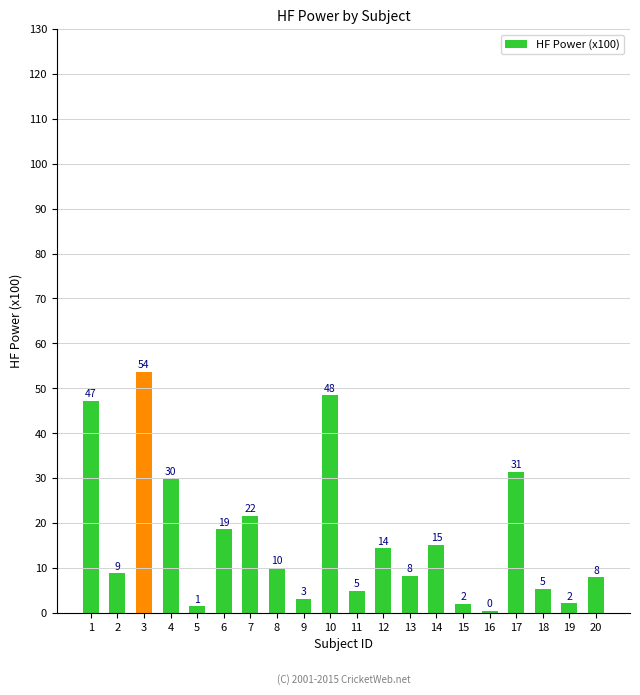

What is the change in value from 6 to 18?

-13.2